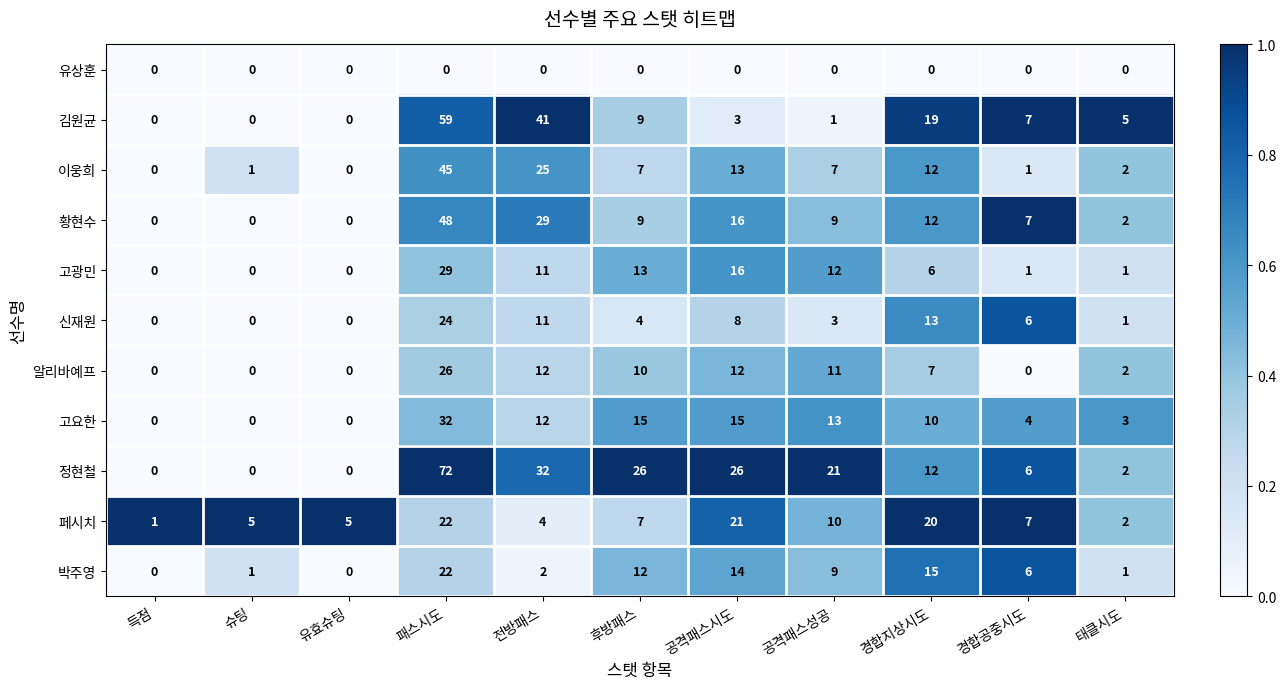

What value does the 박주영 series have at 패스시도, to the nearest 5?

20